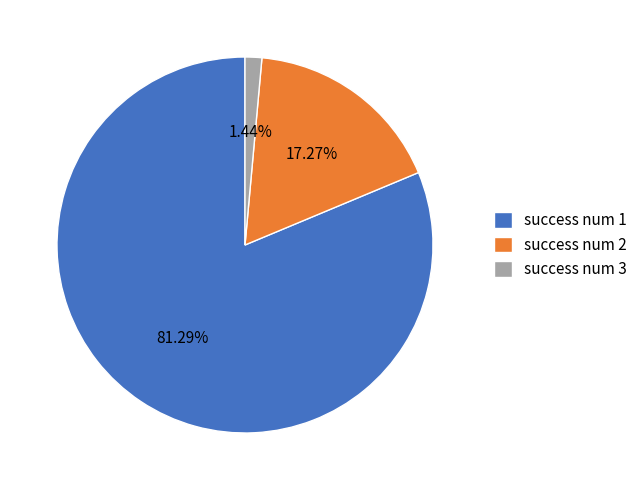

What is the largest slice in the pie chart?

success num 1